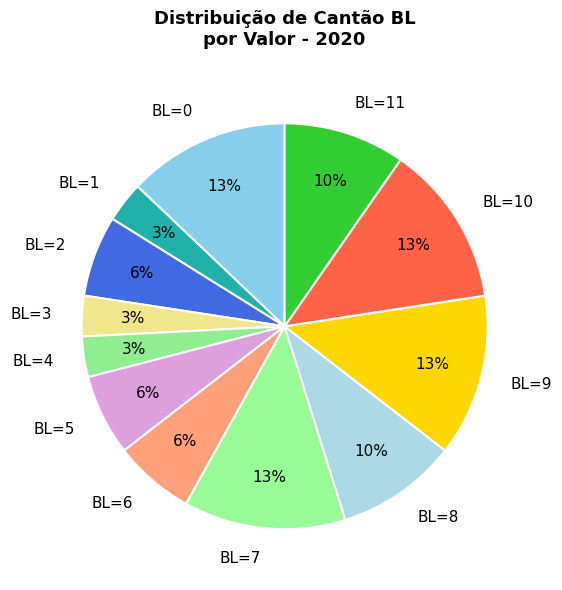

Is there a majority slice in this chart?

No